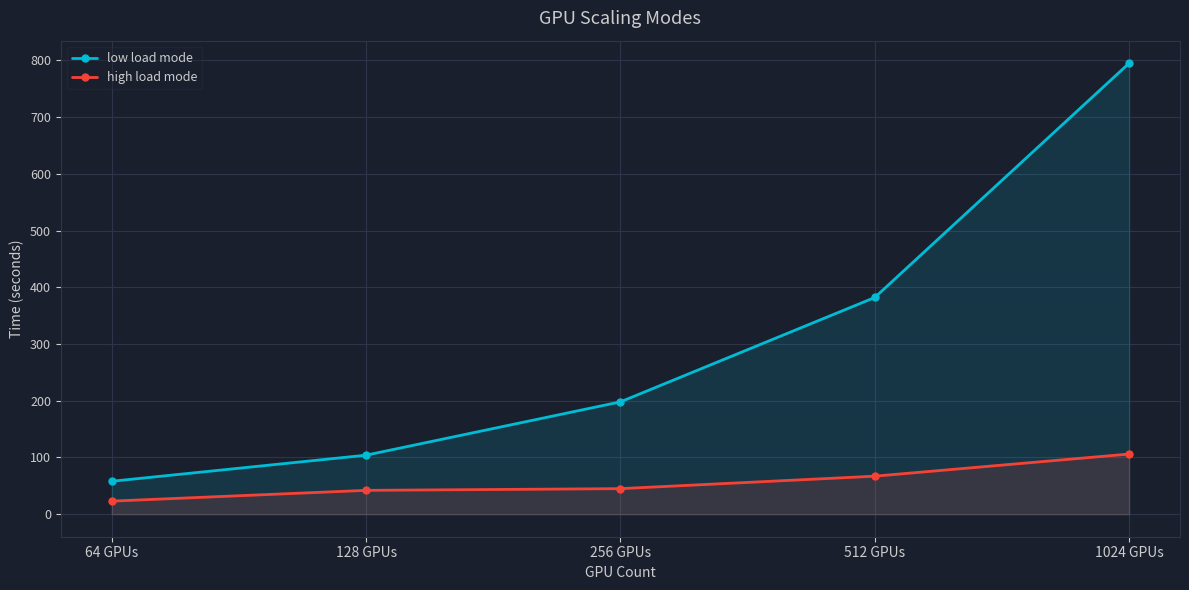

Which label corresponds to the largest value in the chart?

1024 GPUs